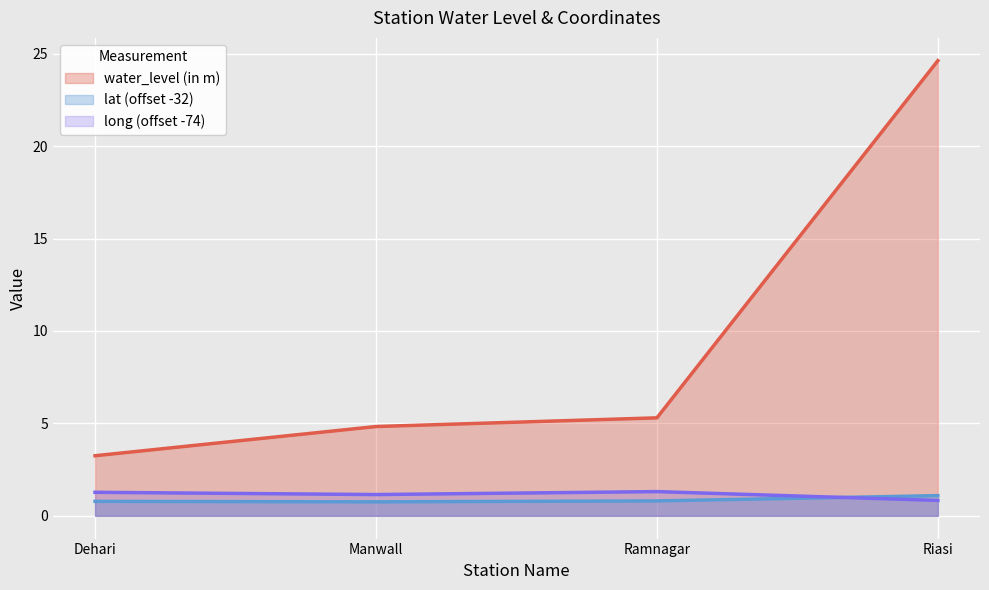

Reading right to left, transcribe all the data shown in this chart.

water_level (in m): Riasi=24.6	Ramnagar=5.3	Manwall=4.8	Dehari=3.2
lat: Riasi=1.1	Ramnagar=0.8	Manwall=0.8	Dehari=0.8
long: Riasi=0.8	Ramnagar=1.3	Manwall=1.2	Dehari=1.3